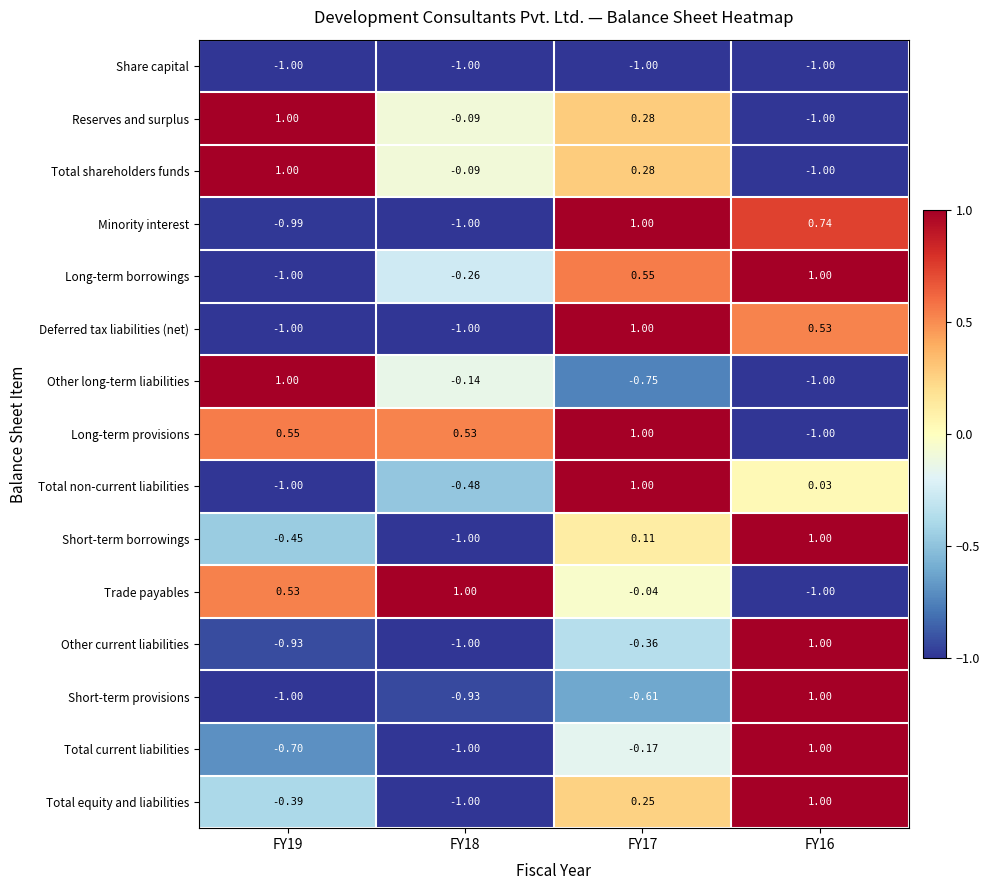

Is the value of Deferred tax liabilities (net) at FY19 greater than the value of Short-term borrowings at FY17?

No